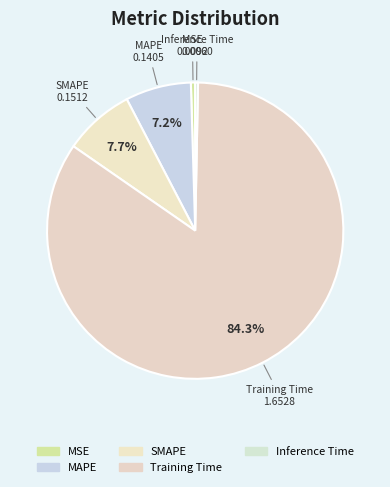

To the nearest percent, what is the combined percentage of SMAPE and Inference Time?

8%